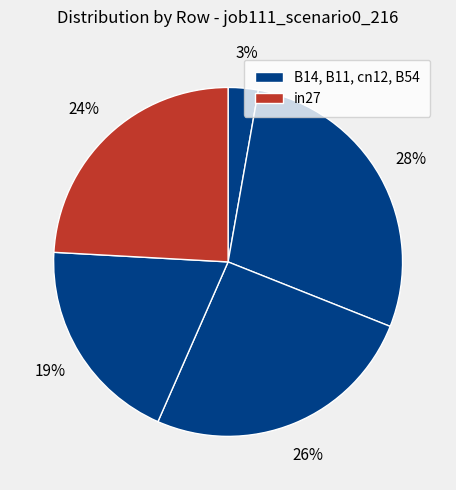

Count the number of slices in the pie.

5